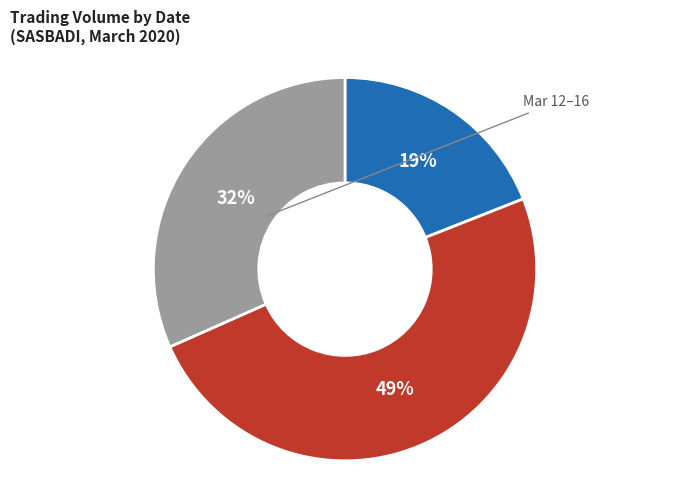

Is there a majority slice in this chart?

No